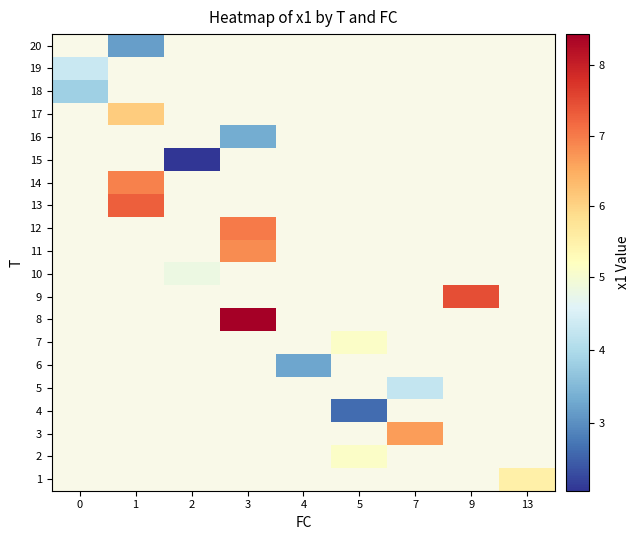

At 0, list the series in order from smallest to largest.

1, 2, 3, 4, 5, 6, 7, 8, 9, 10, 11, 12, 13, 14, 15, 16, 17, 18, 19, 20